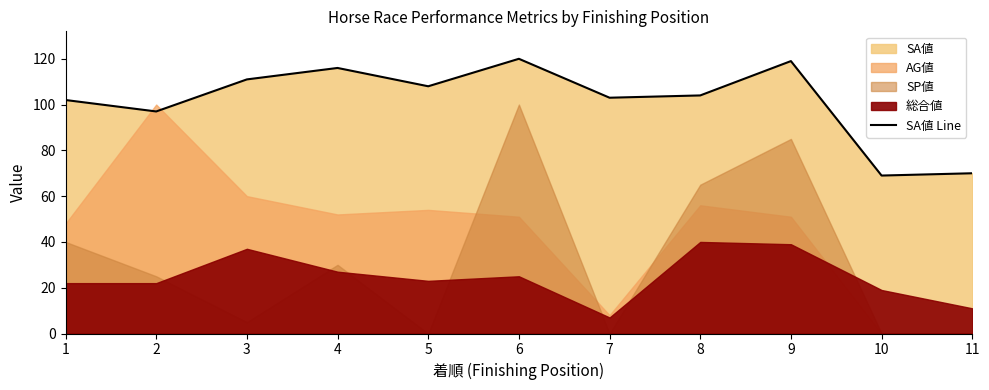

What is the difference between the values at 11 and 4?

46